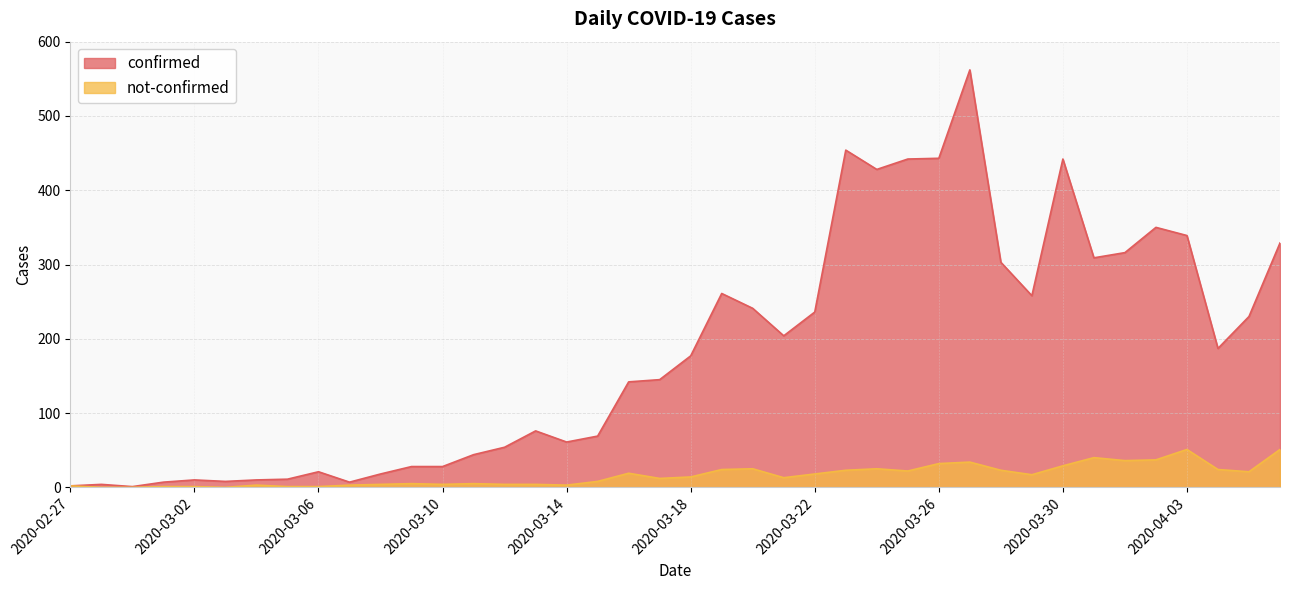

Rank the series by their maximum value, from highest to lowest.

confirmed, not-confirmed